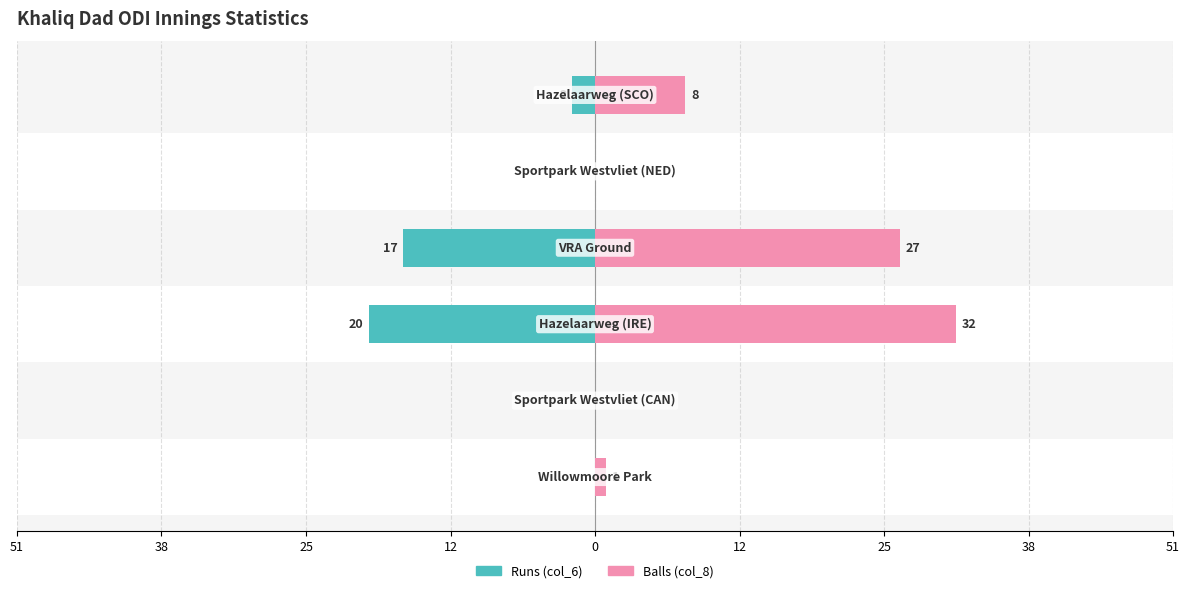

Reading left to right, extract all data points from this chart.

Runs (col_6): 0	0	-20	-17	0	-2
Balls (col_8): 1	0	32	27	0	8